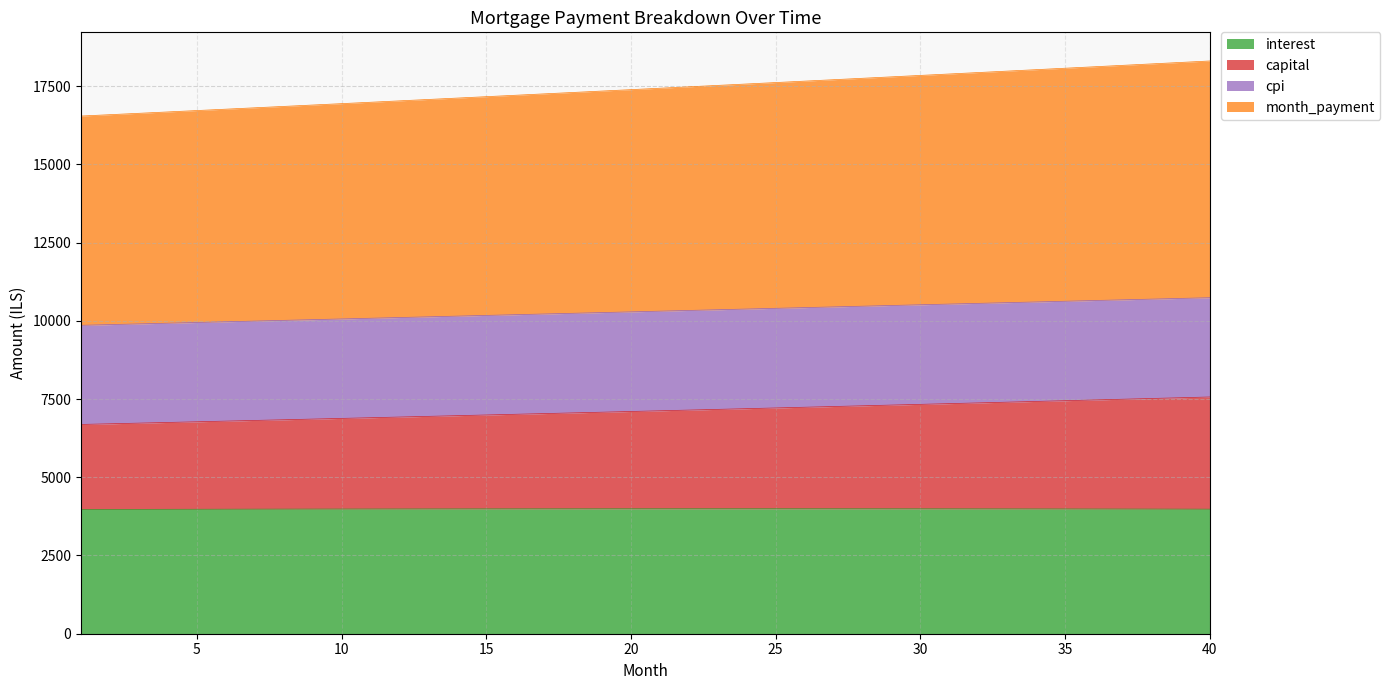

What is the minimum value for interest?

3970.9